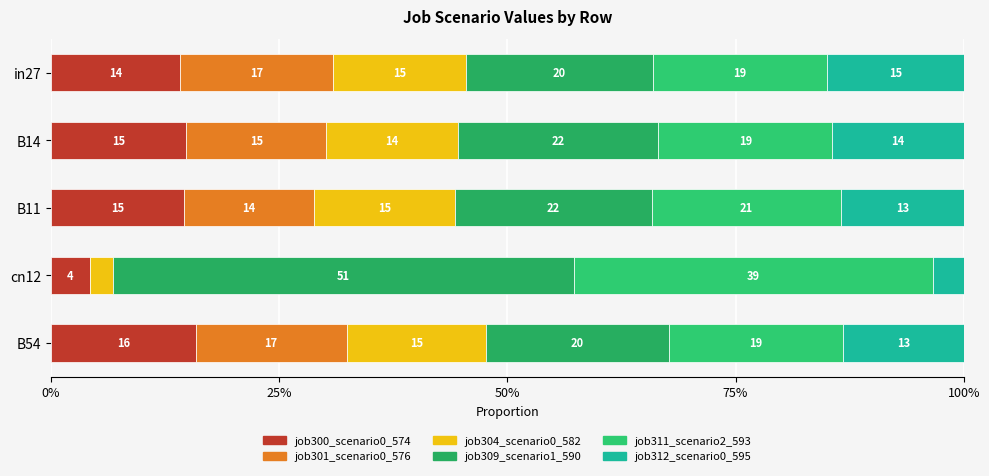

Which series has the largest total across all categories?

job309_scenario1_590